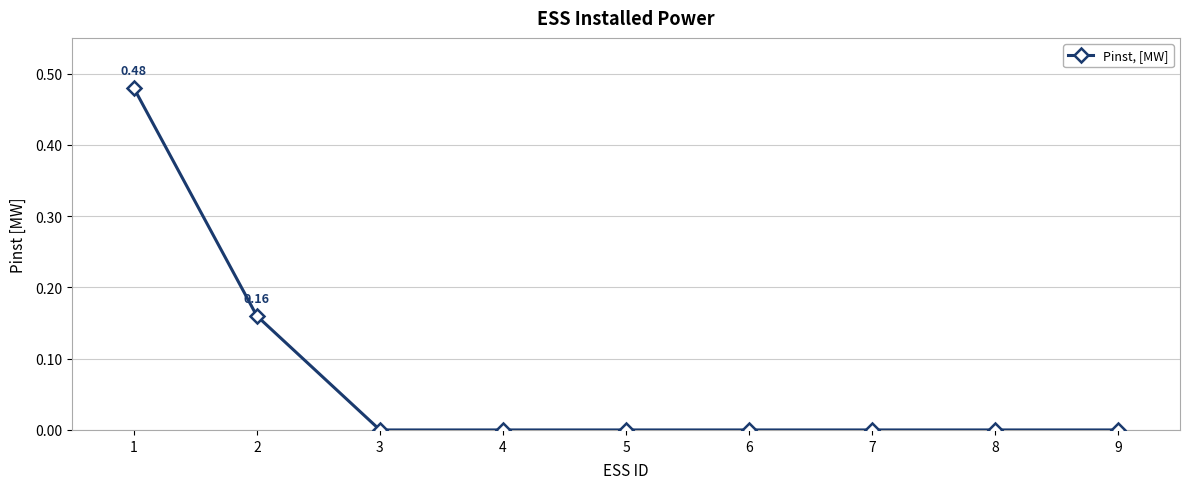

What is the change in value from 1 to 4?

-0.5